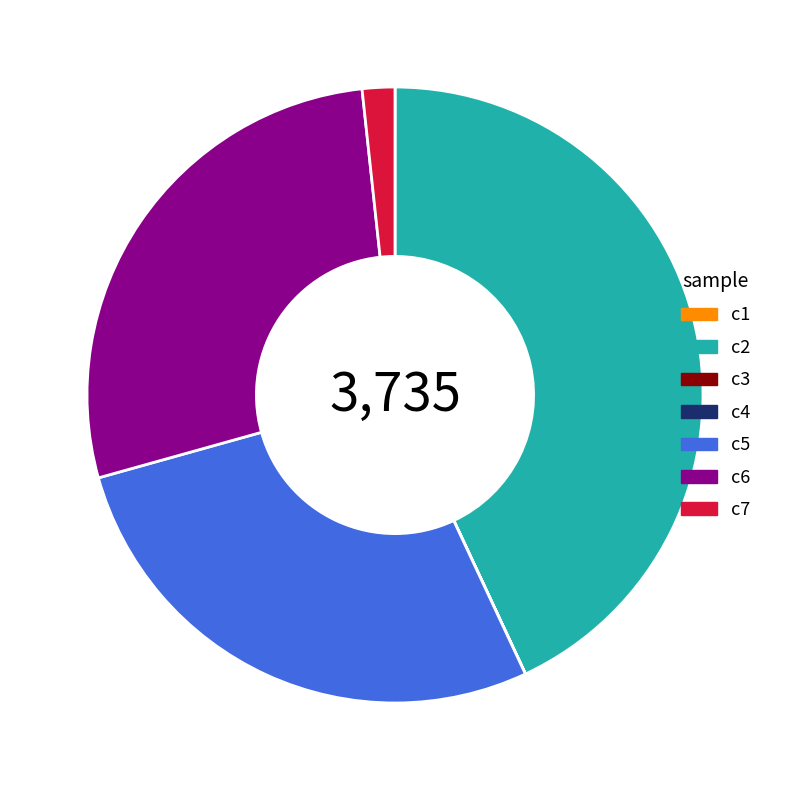

True or false: c7 accounts for 2% of the total.

True